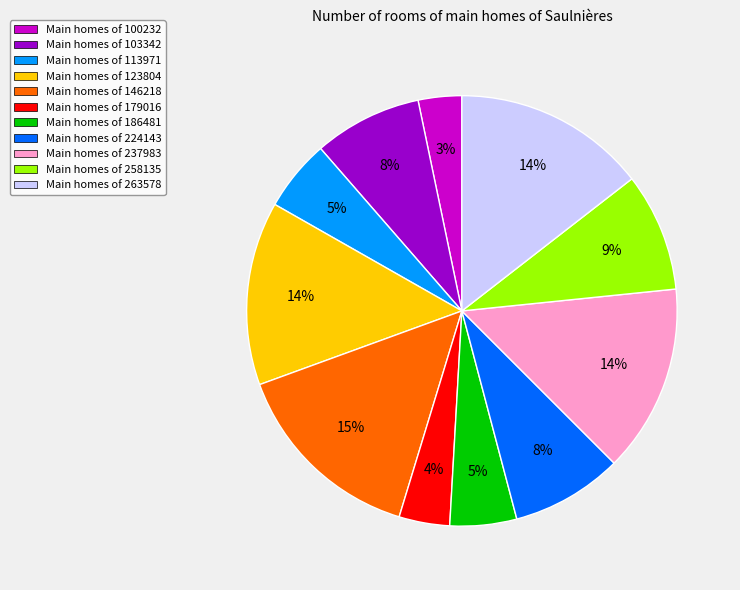

Is there a majority slice in this chart?

No